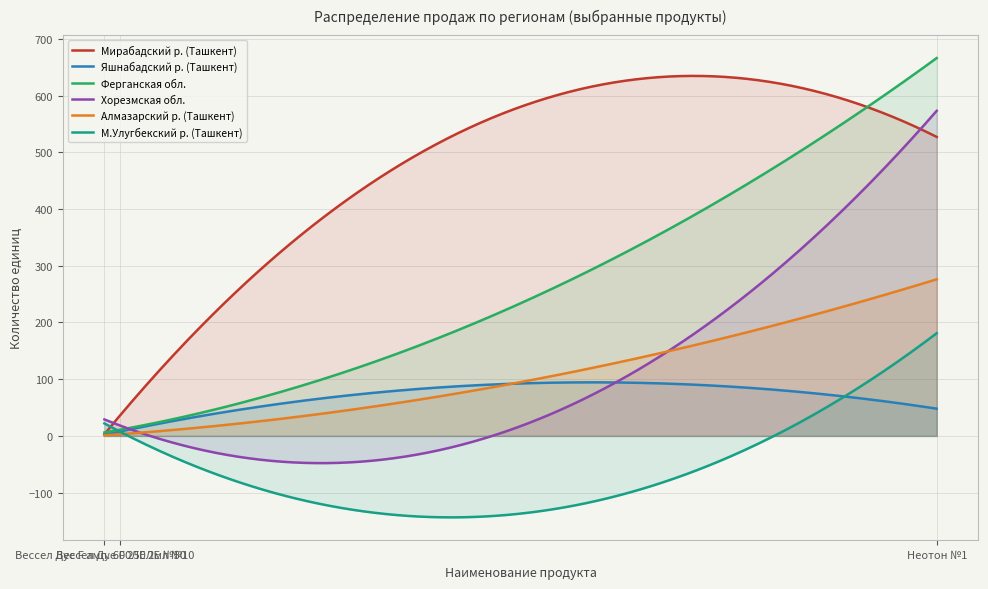

What is the greatest value displayed?

666.0